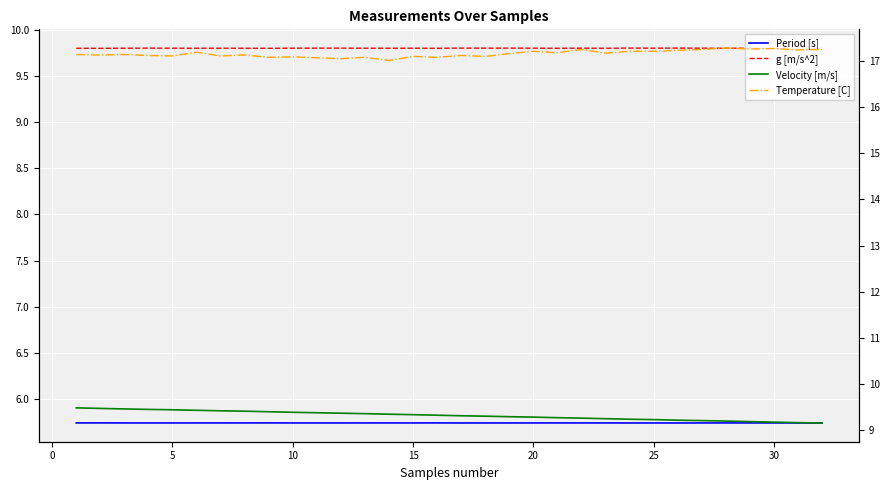

What is the maximum value shown in the chart?

17.3